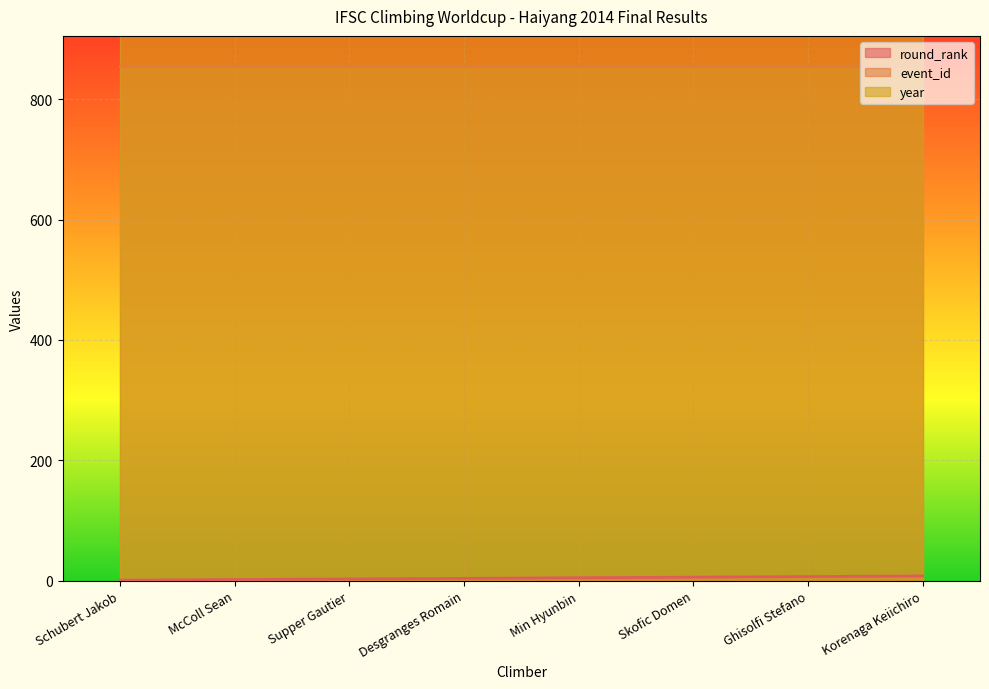

What is the total value across all series at Schubert Jakob?

2870